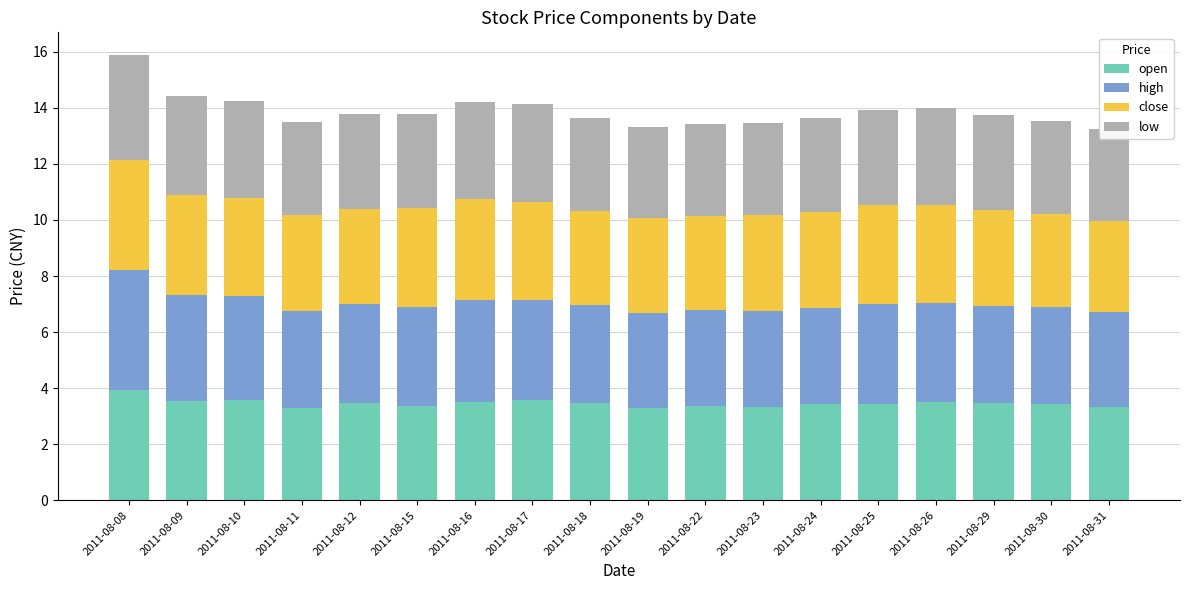

Reading left to right, transcribe all the data shown in this chart.

open: 3.9	3.5	3.6	3.3	3.5	3.4	3.5	3.6	3.5	3.3	3.4	3.3	3.4	3.4	3.5	3.5	3.4	3.3
high: 4.3	3.8	3.7	3.5	3.5	3.5	3.7	3.6	3.5	3.4	3.4	3.4	3.5	3.6	3.5	3.5	3.5	3.4
close: 3.9	3.6	3.5	3.4	3.4	3.5	3.6	3.5	3.3	3.4	3.3	3.4	3.4	3.5	3.5	3.4	3.3	3.3
low: 3.8	3.5	3.5	3.3	3.4	3.4	3.5	3.5	3.3	3.2	3.3	3.3	3.4	3.4	3.5	3.4	3.3	3.2